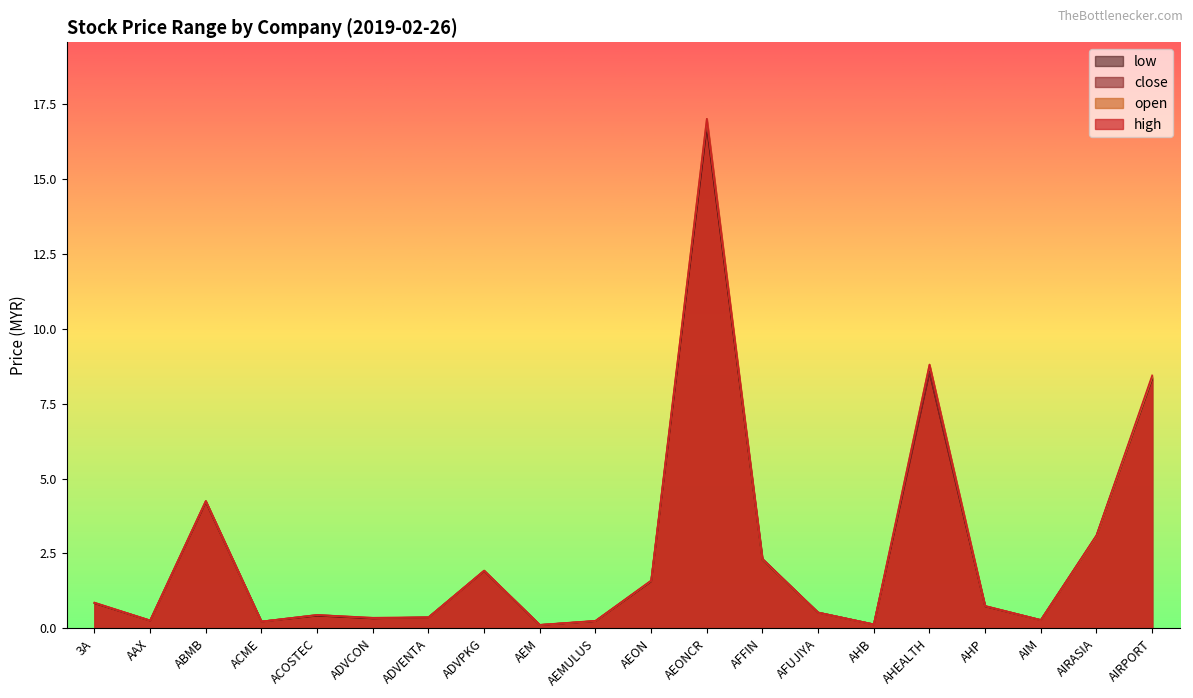

True or false: low and open cross at least once.

False